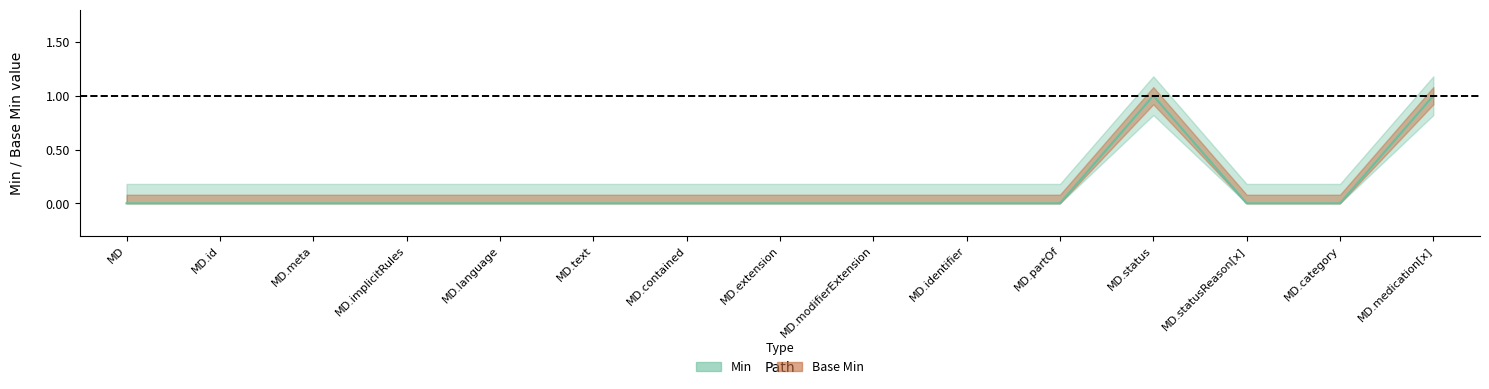

Which has a higher value, MD.partOf or MD.meta?

MD.partOf